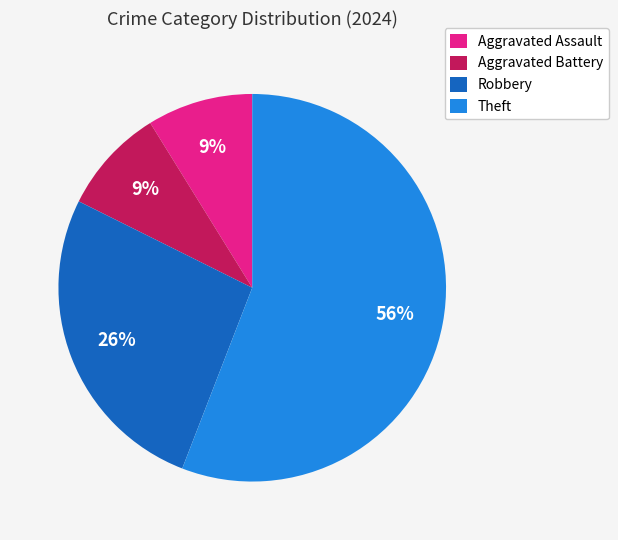

To the nearest percent, what is the difference between the largest and smallest slice percentages?

47%